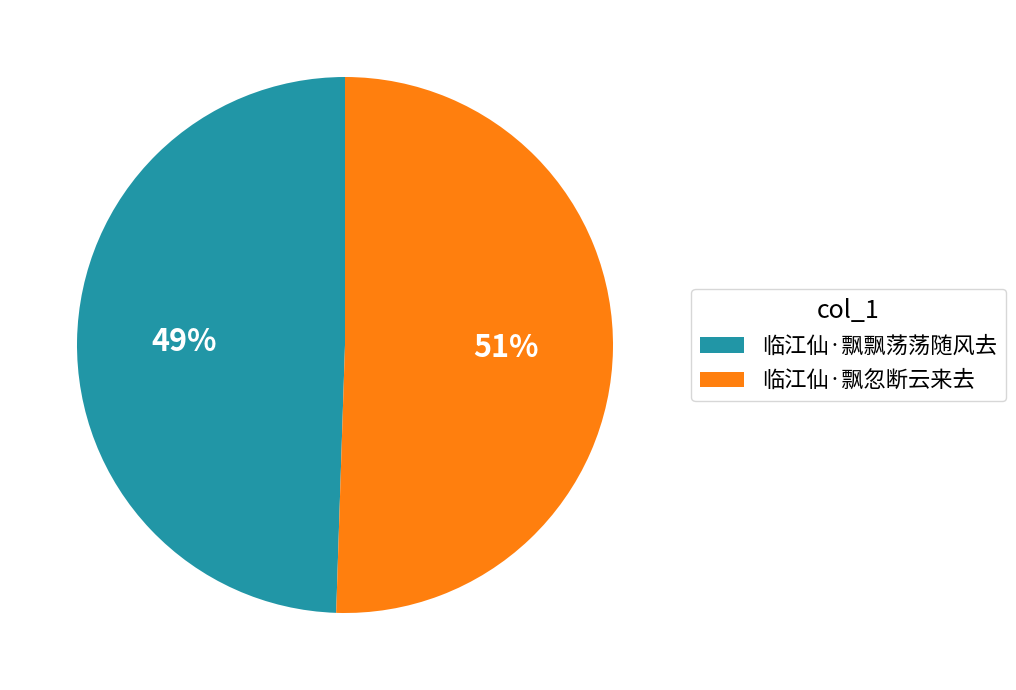

Rank the categories by value from lowest to highest.

临江仙·飘飘荡荡随风去, 临江仙·飘忽断云来去